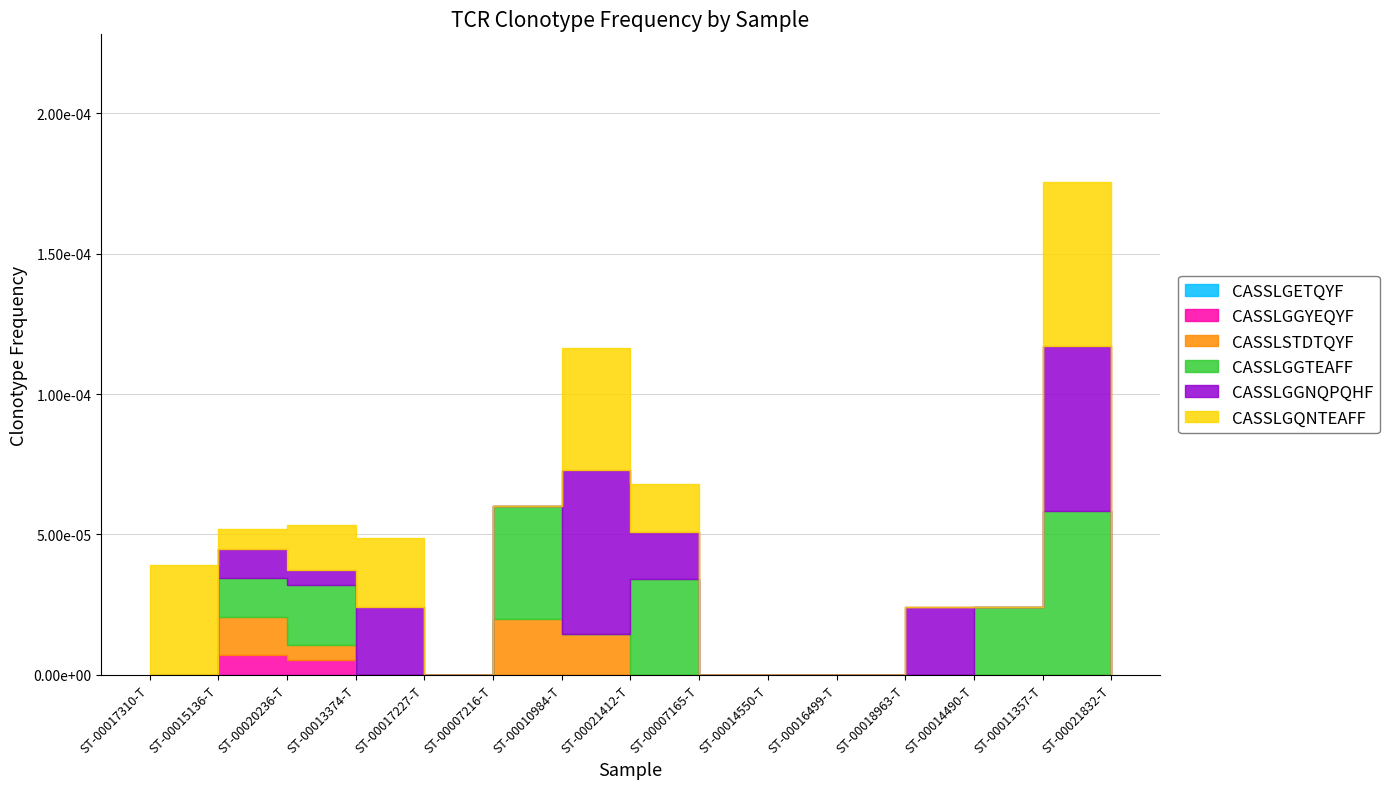

The CASSLGQNTEAFF series shows 0.0 at ST-00011357-T. True or false?

True